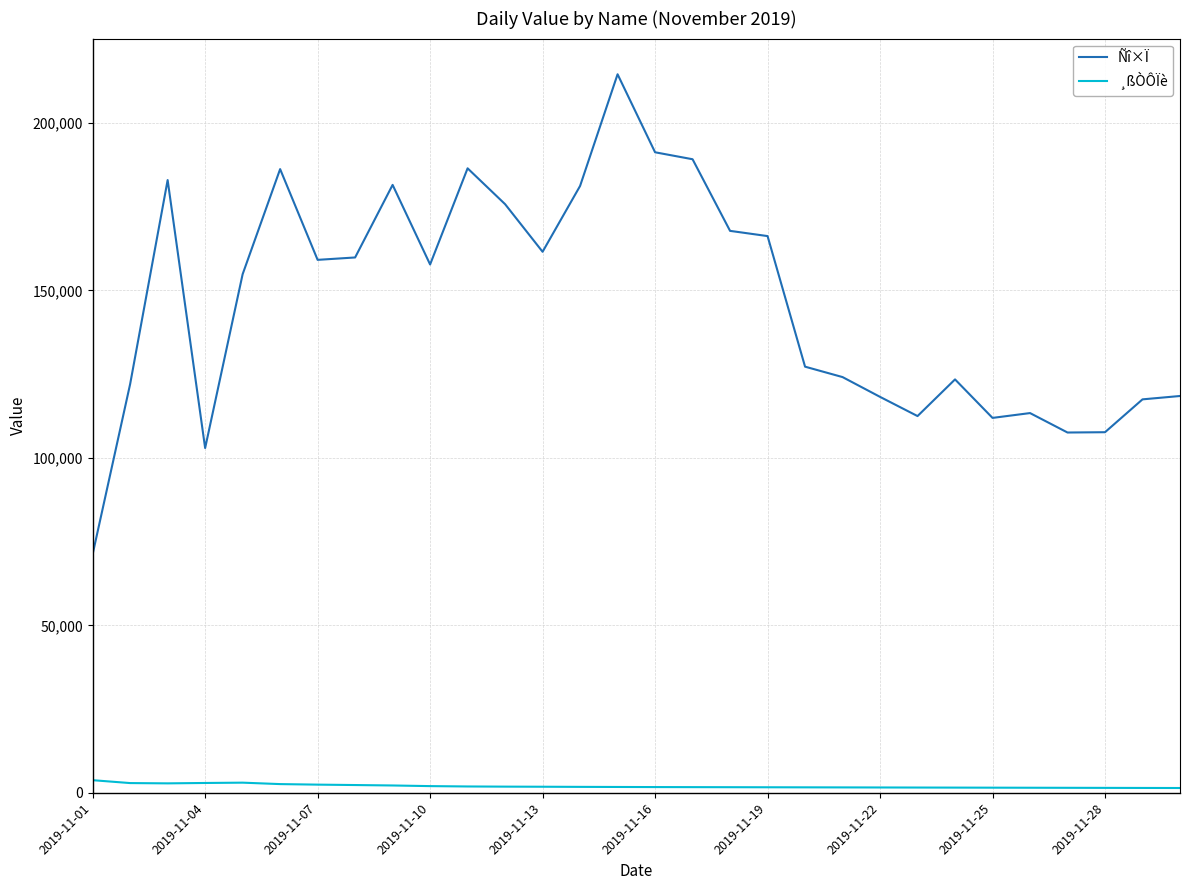

True or false: ¸ßÒÔÏè and Ñî×Ï cross at least once.

False